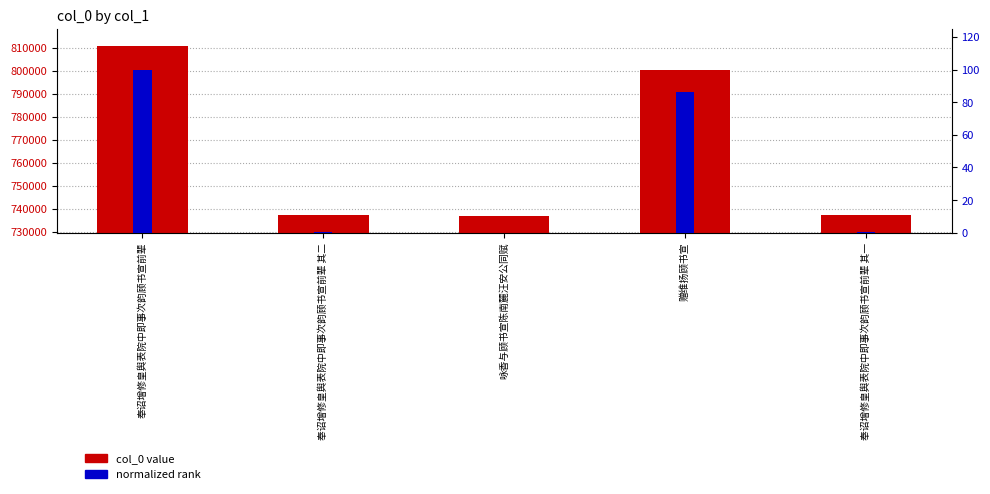

What is the label of the 4th bar from the left?

赠维扬顾书宣